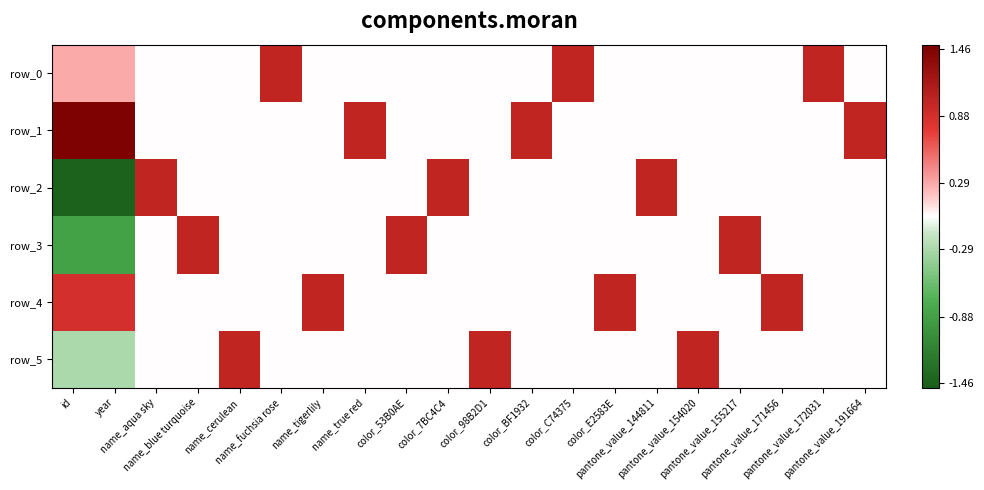

Which category has the lowest value in the row_4 series?

name_aqua sky